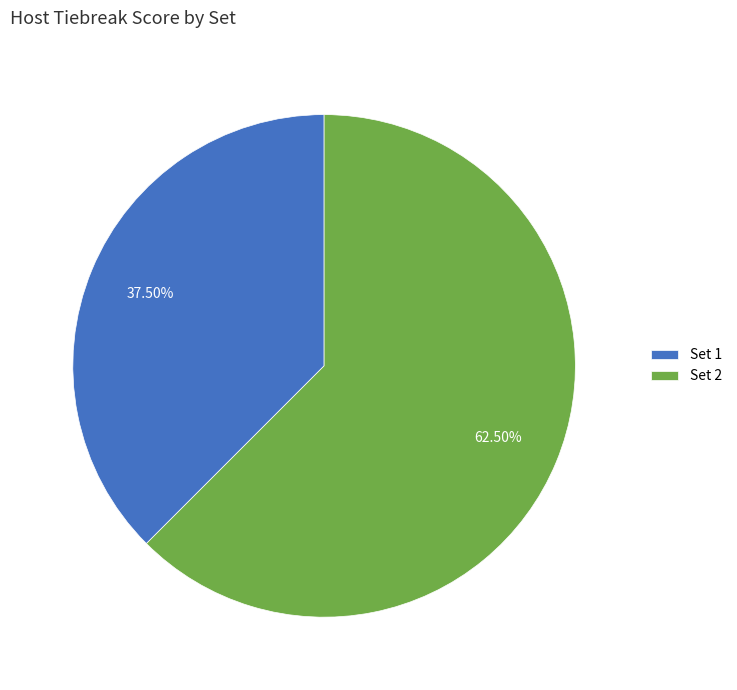

Does any single category account for the majority?

Yes